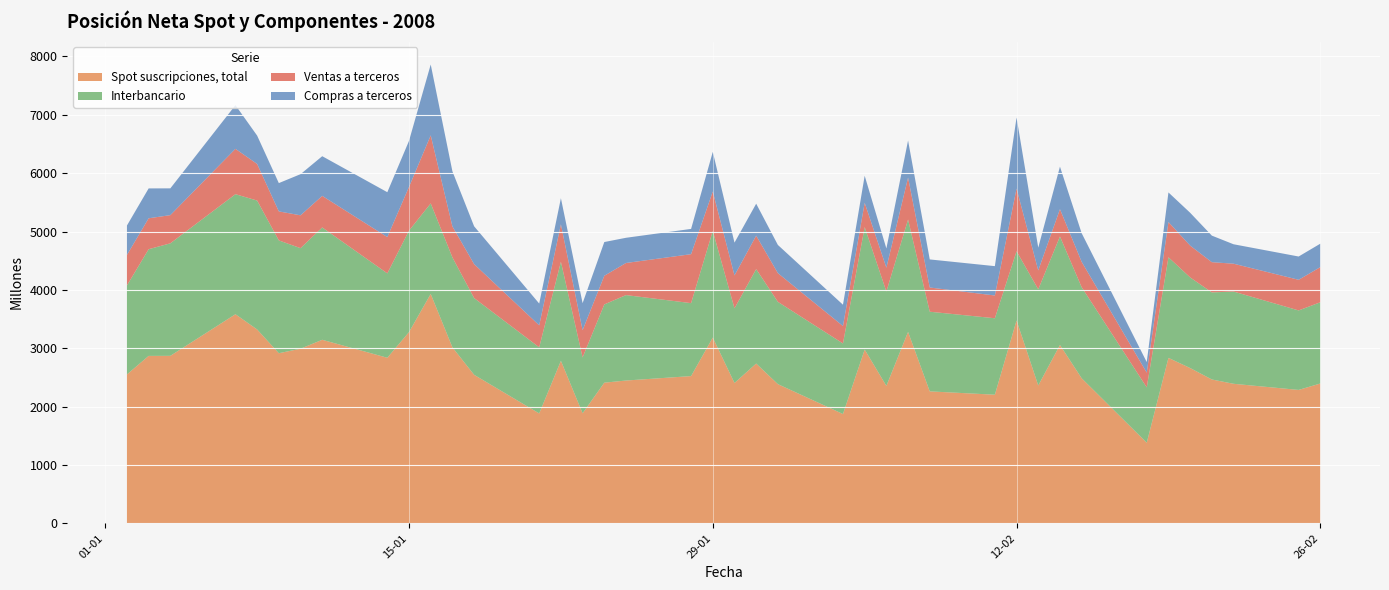

Reading right to left, list all the values displayed in this chart.

Spot suscripciones, total: 2396	2286	2391	2465	2661	2835	1381	2486	3056	2362	3477	2204	2261	3280	2355	2978	1873	2385	2738	2405	3183	2523	2447	2410	1886	2785	1883	2545	3016	3931	3277	2837	3145	2992	2915	3322	3583	2870	2869	2551
Interbancario: 1392	1362	1581	1492	1553	1724	948	1560	1859	1648	1185	1310	1365	1926	1617	2098	1209	1410	1618	1279	1828	1250	1464	1341	956	1697	1133	1315	1541	1551	1739	1446	1925	1723	1933	2209	2057	1928	1828	1525
Ventas a terceros: 602	525	477	518	545	604	253	435	468	324	1074	390	415	718	408	416	299	492	573	564	675	839	550	491	467	642	377	582	530	1166	749	622	541	563	497	627	777	483	530	523
Compras a terceros: 402	399	333	455	563	507	181	491	729	390	1218	503	481	636	330	464	365	483	548	562	679	433	432	578	464	447	373	648	945	1214	789	769	680	705	485	486	749	459	512	504